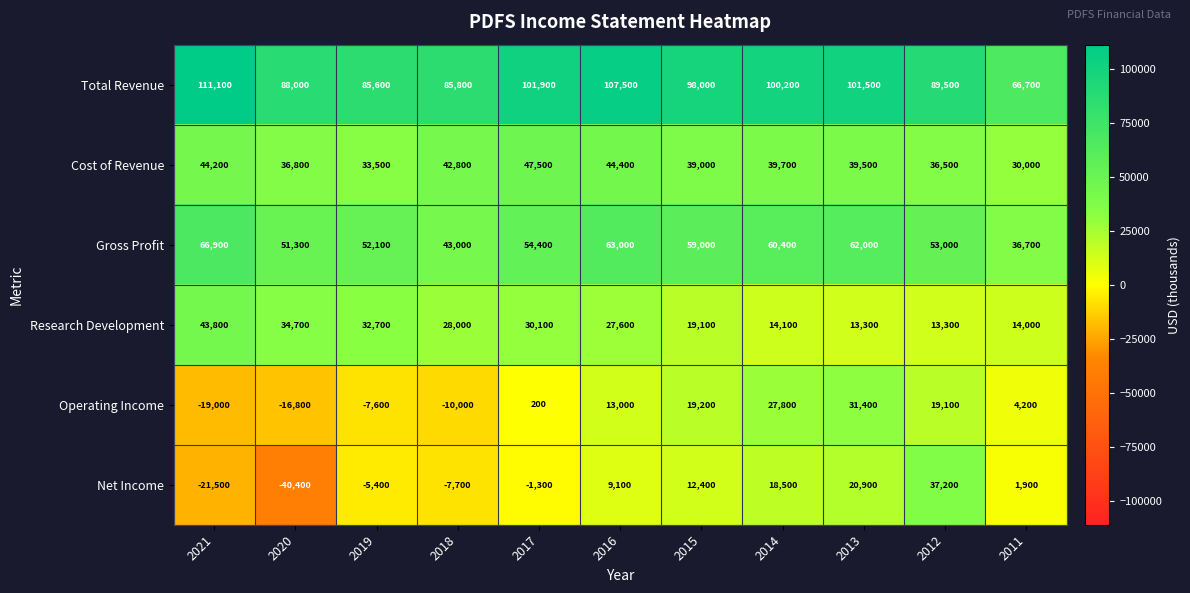

What is the smallest value displayed?

-40400